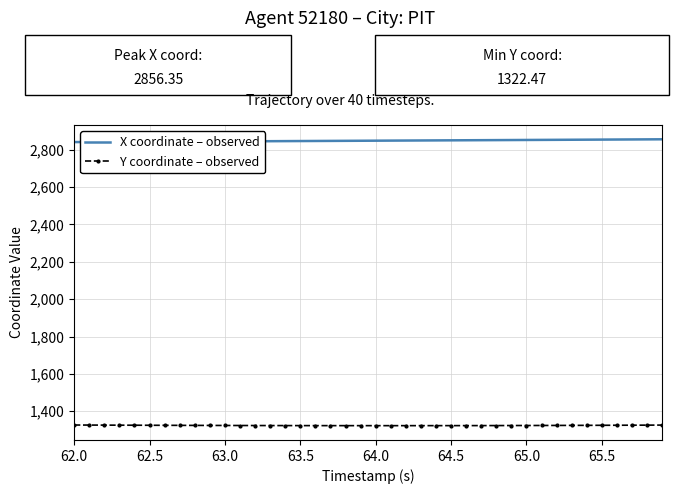

True or false: Y coordinate – observed and X coordinate – observed cross at least once.

False